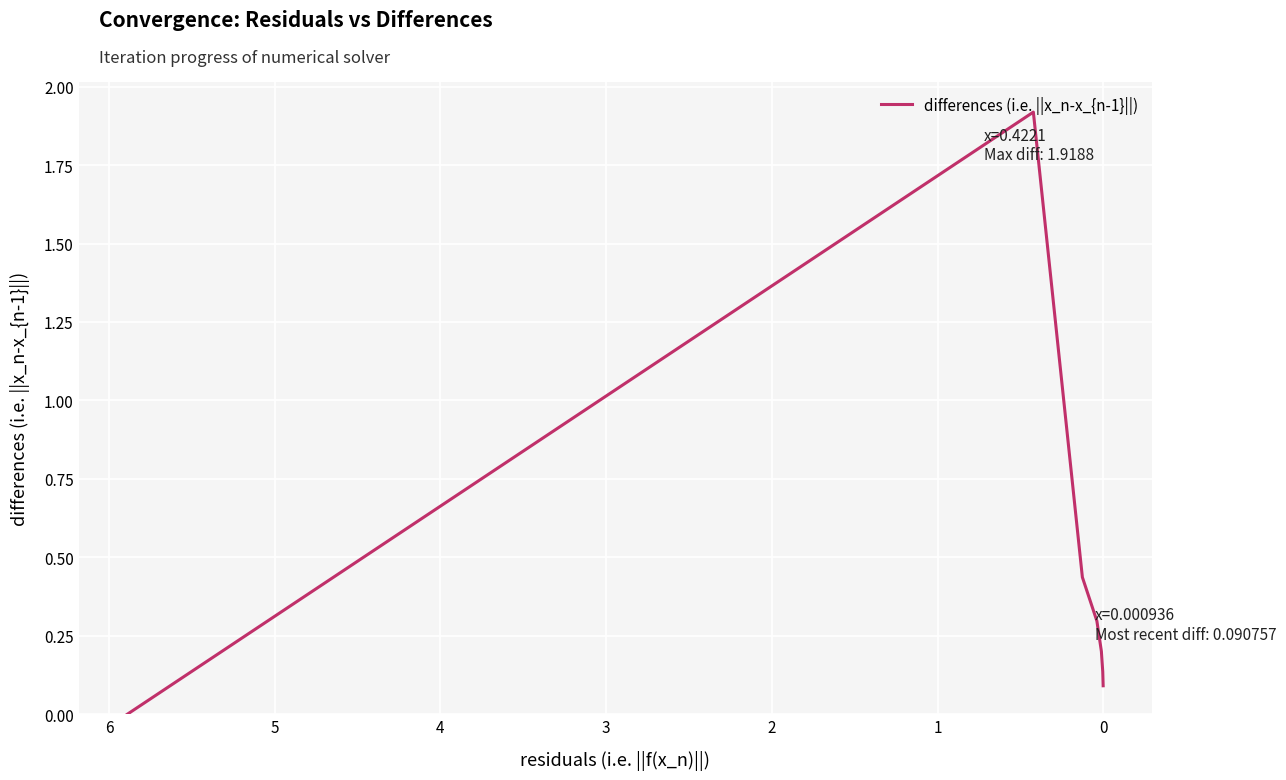

What is the difference between the second highest and minimum values?

0.4